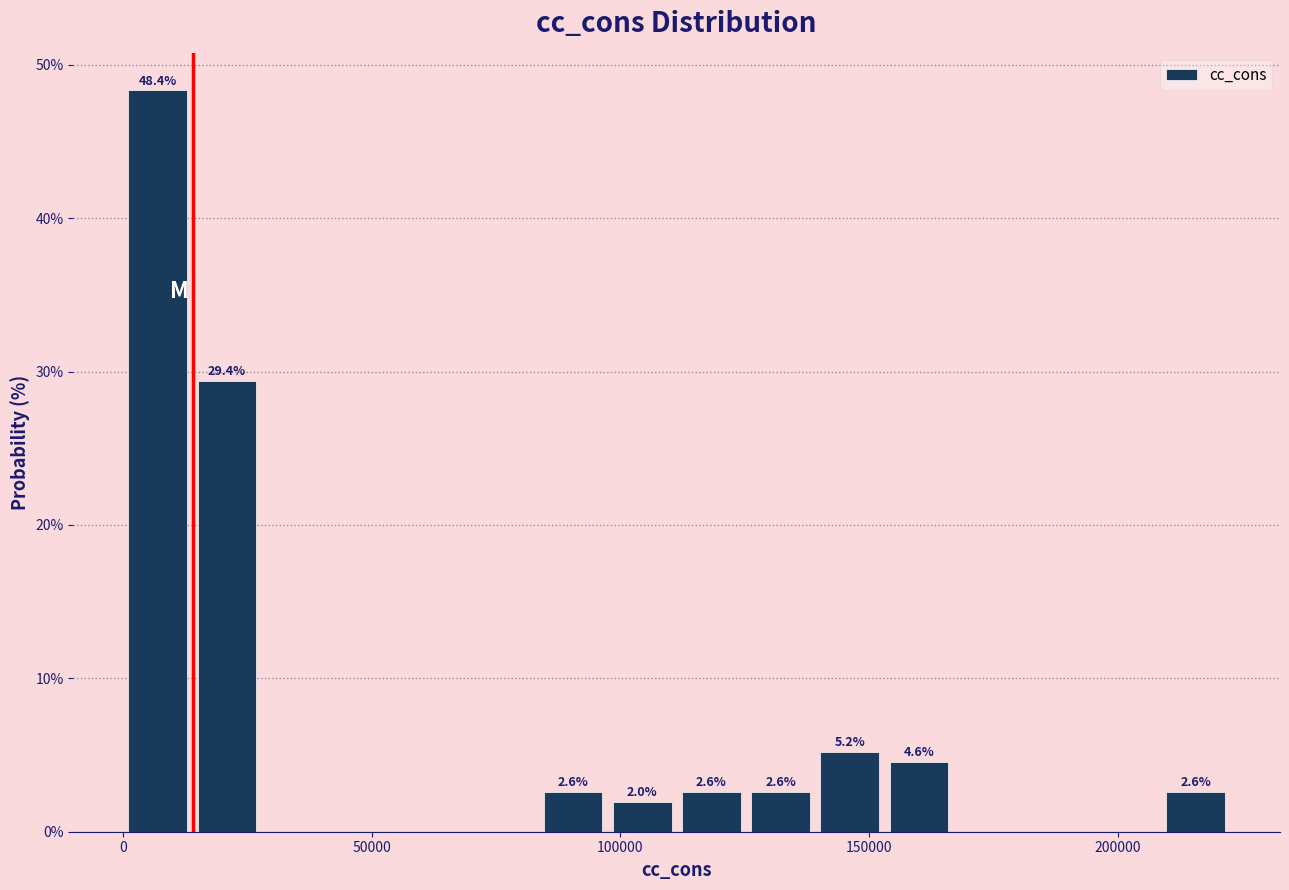

Read against the x-axis, roughly where is the centre of the tallest bar?

5000